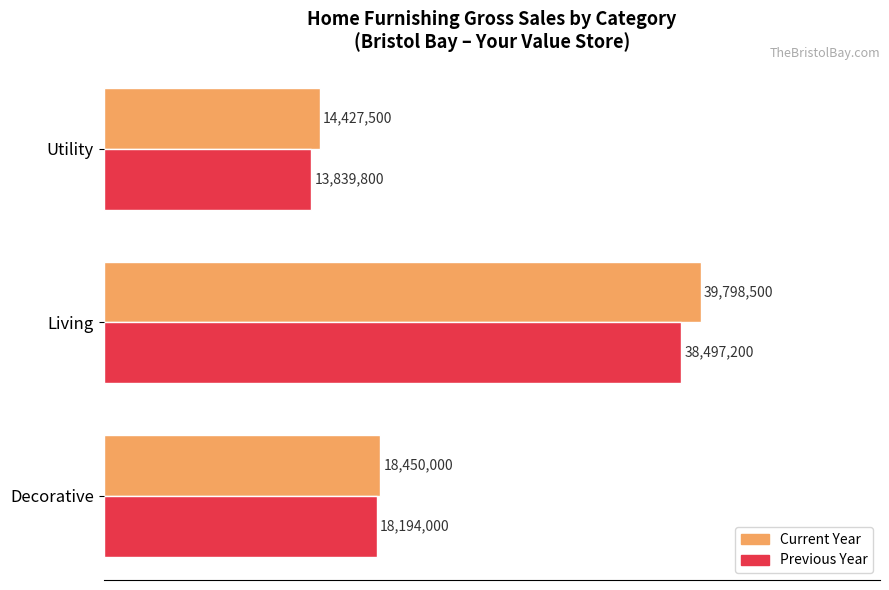

What are all the series names shown in the legend?

Current Year, Previous Year